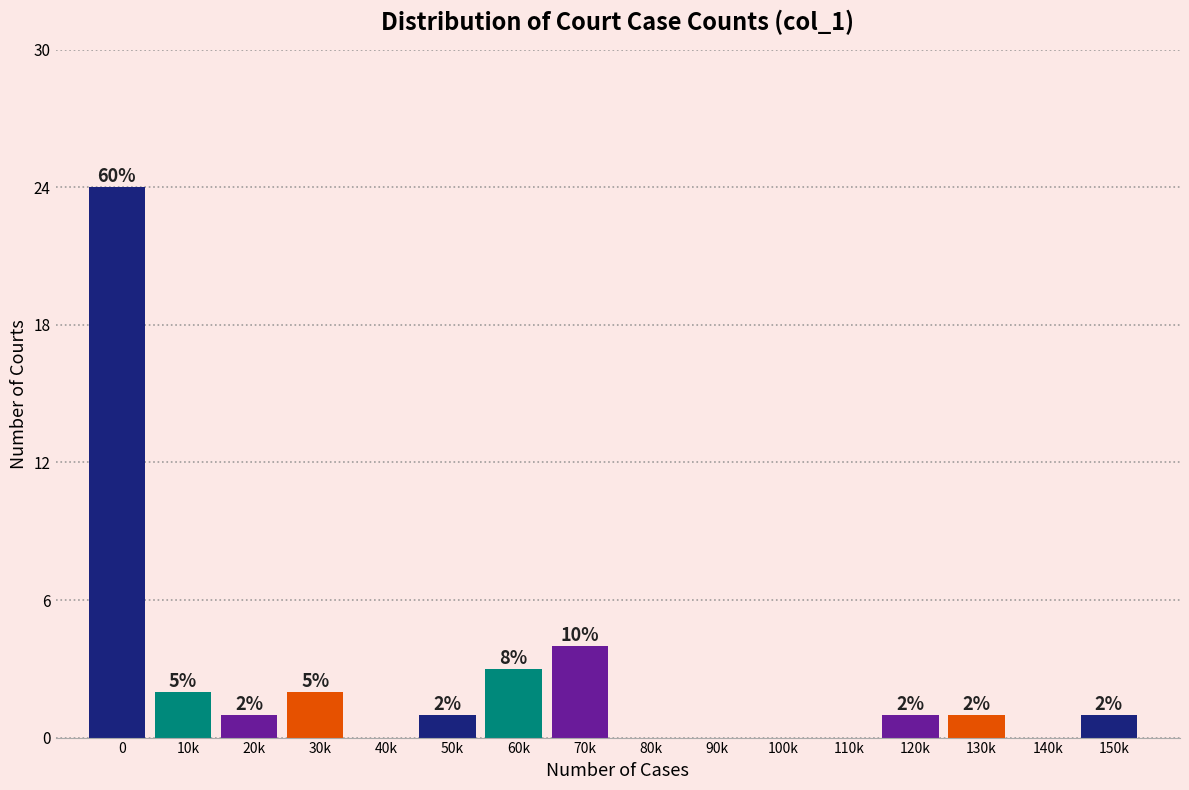

Reading left to right, transcribe all the data shown in this chart.

0=24	10k=2	20k=1	30k=2	40k=0	50k=1	60k=3	70k=4	80k=0	90k=0	100k=0	110k=0	120k=1	130k=1	140k=0	150k=1